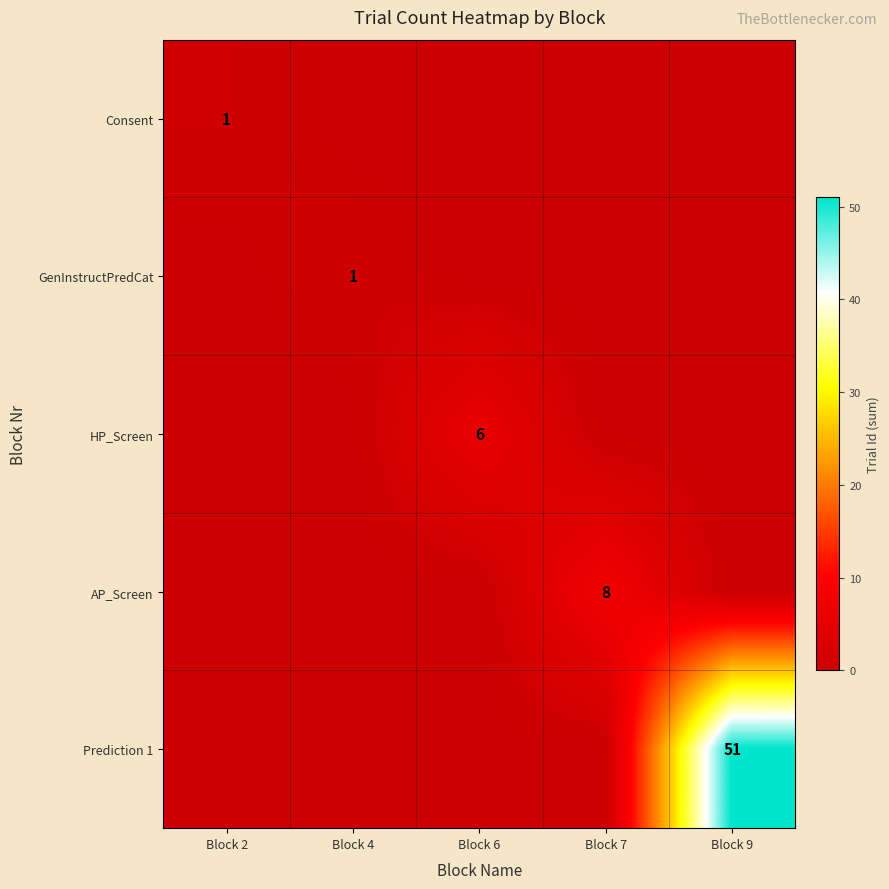

What is the greatest value displayed?

51